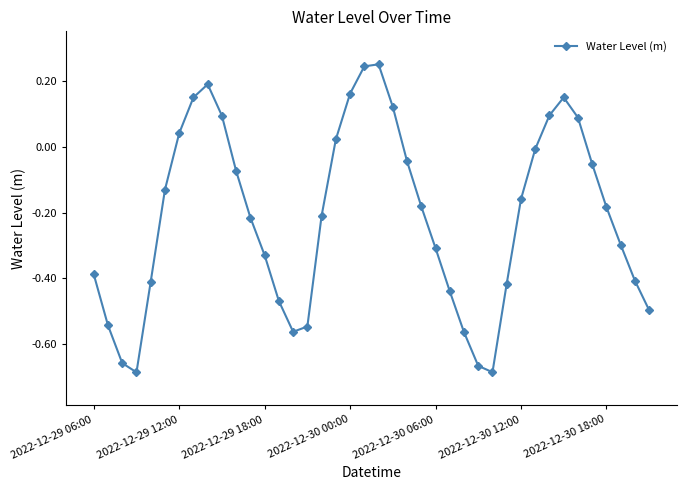

How many interior local peaks (higher than both neighbors) does the data have?

3